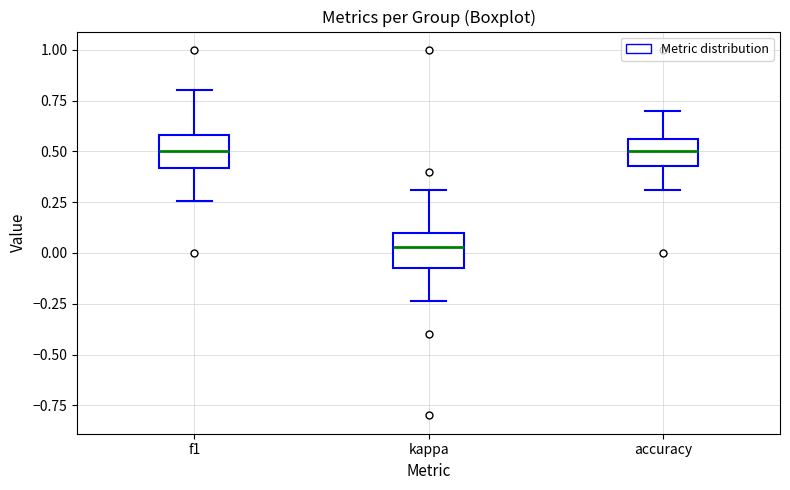

Where does the median line of the box for kappa sit on the y-axis? The values are not printed on the chart, so give them approximately, as read against the axis.

0.05